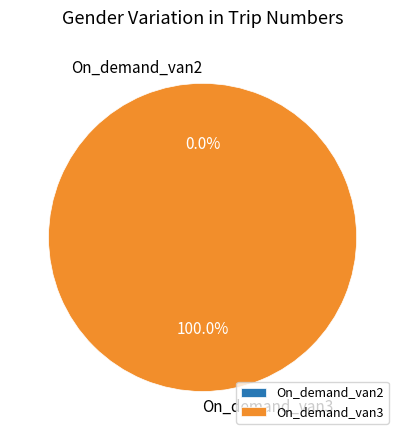

Rank the categories by value from highest to lowest.

On_demand_van3, On_demand_van2